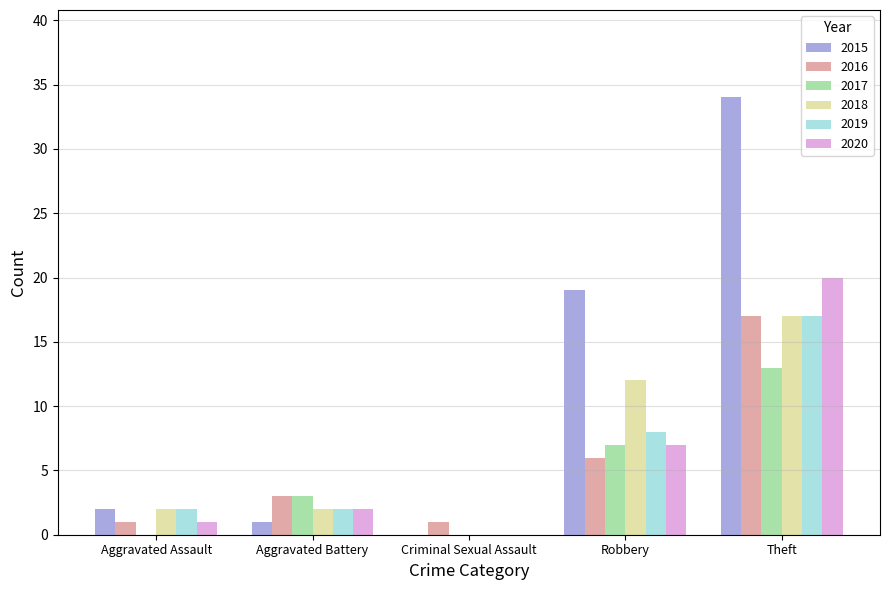

What are all the series names shown in the legend?

2015, 2016, 2017, 2018, 2019, 2020